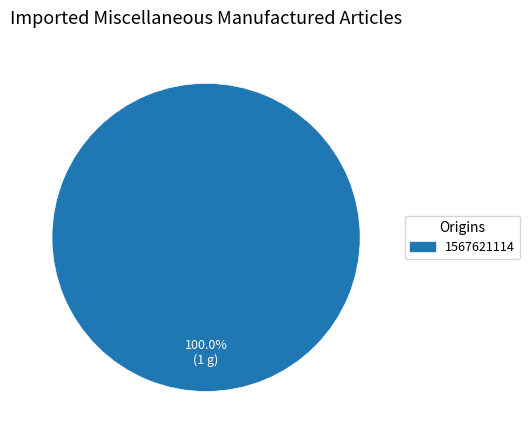

Does any single category account for the majority?

Yes